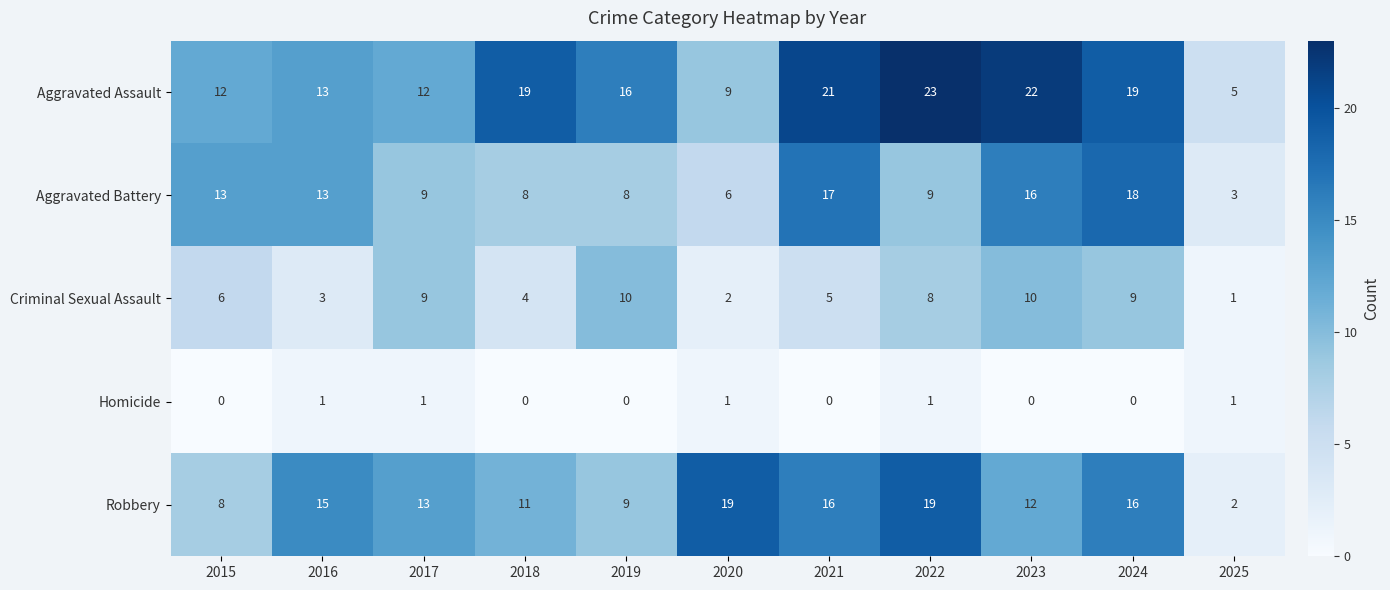

What is the highest value of the Aggravated Assault series?

23